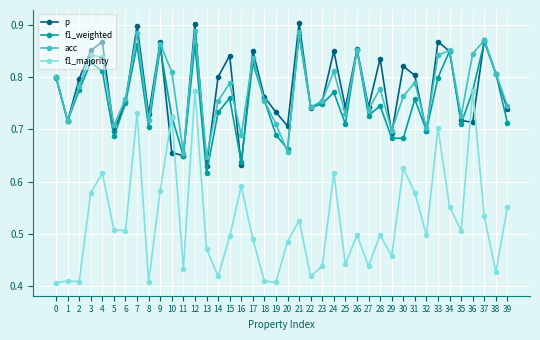

In f1_weighted, how many points are lower than both neighbors (excluding endpoints)?

13